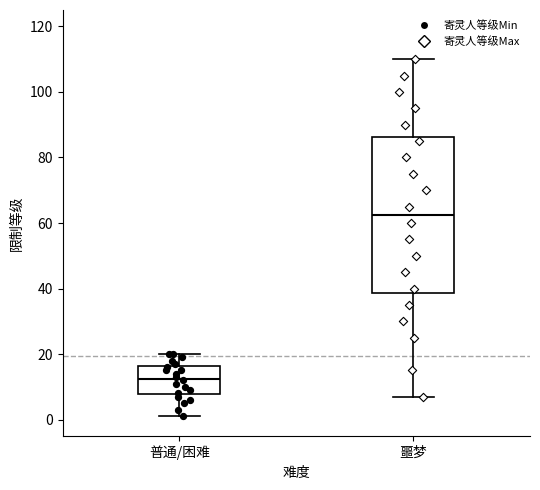

Reading left to right, transcribe this box plot: for each box, give where its median line is, the range the box spans, and where its two whiskers end, as read against the y-axis. The values are not printed on the chart, so give them approximately, as read against the axis.

普通/困难: median 12, box 8 to 16, whiskers 2 to 20
噩梦: median 62, box 38 to 86, whiskers 8 to 110